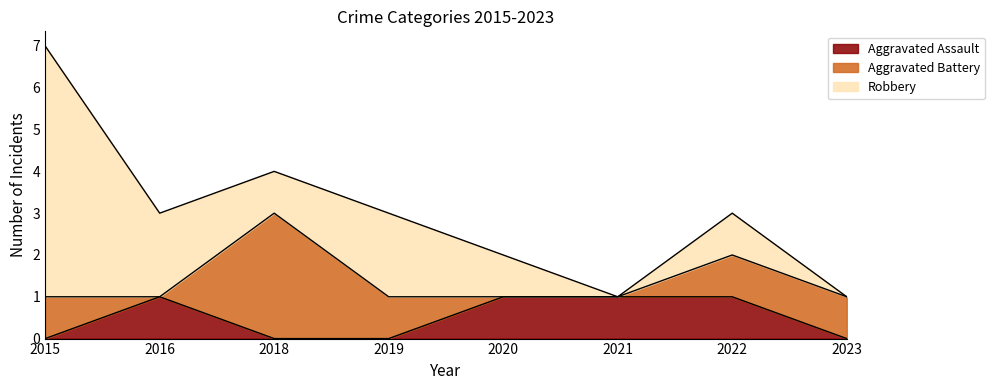

The Aggravated Assault series shows 1 at 2016. True or false?

True